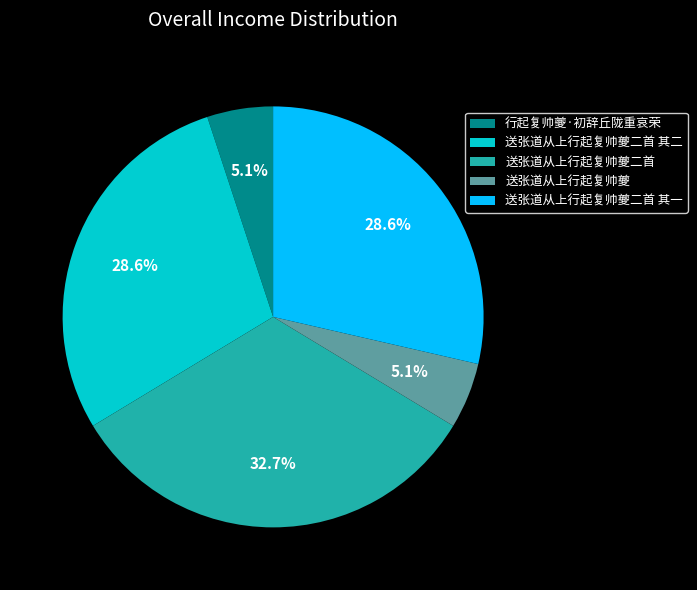

To the nearest percent, what is the difference between the largest and smallest slice percentages?

28%